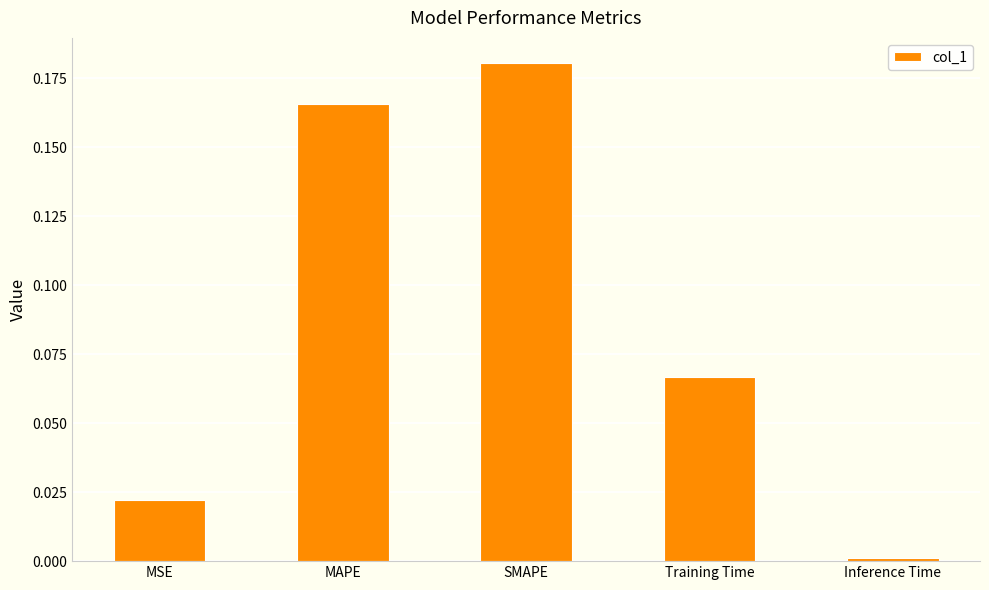

What is the sum of all values?

0.4